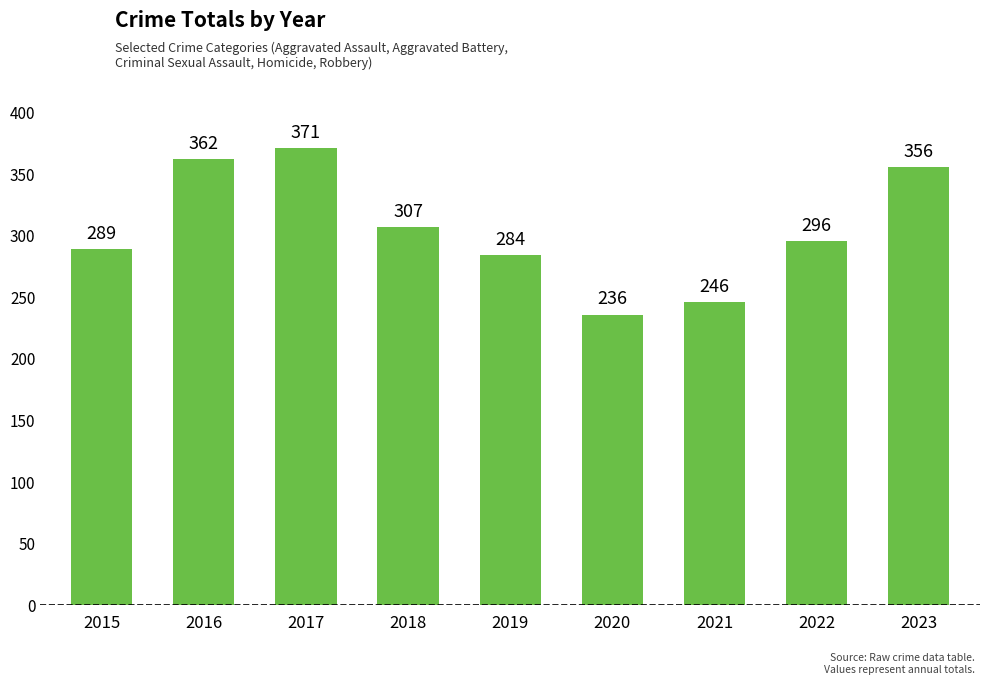

Rank the categories by value from highest to lowest.

2017, 2016, 2023, 2018, 2022, 2015, 2019, 2021, 2020